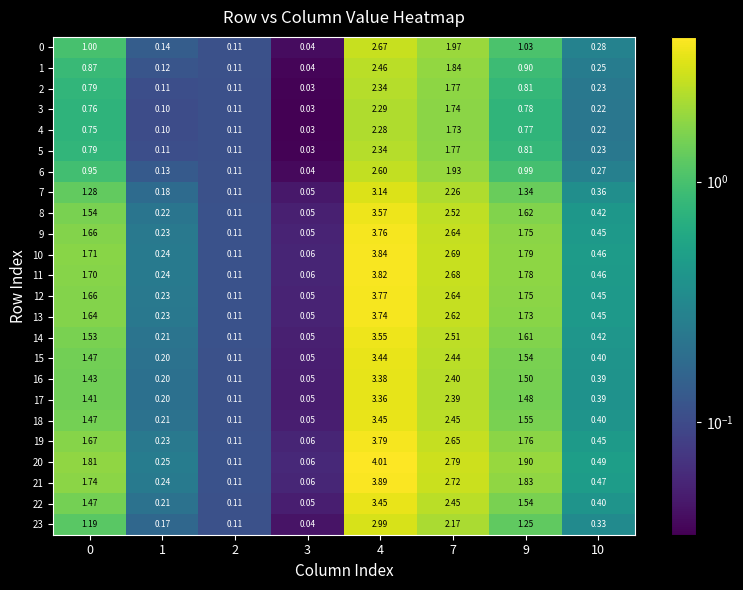

Is the value of 11 at 4 greater than the value of 18 at 7?

Yes